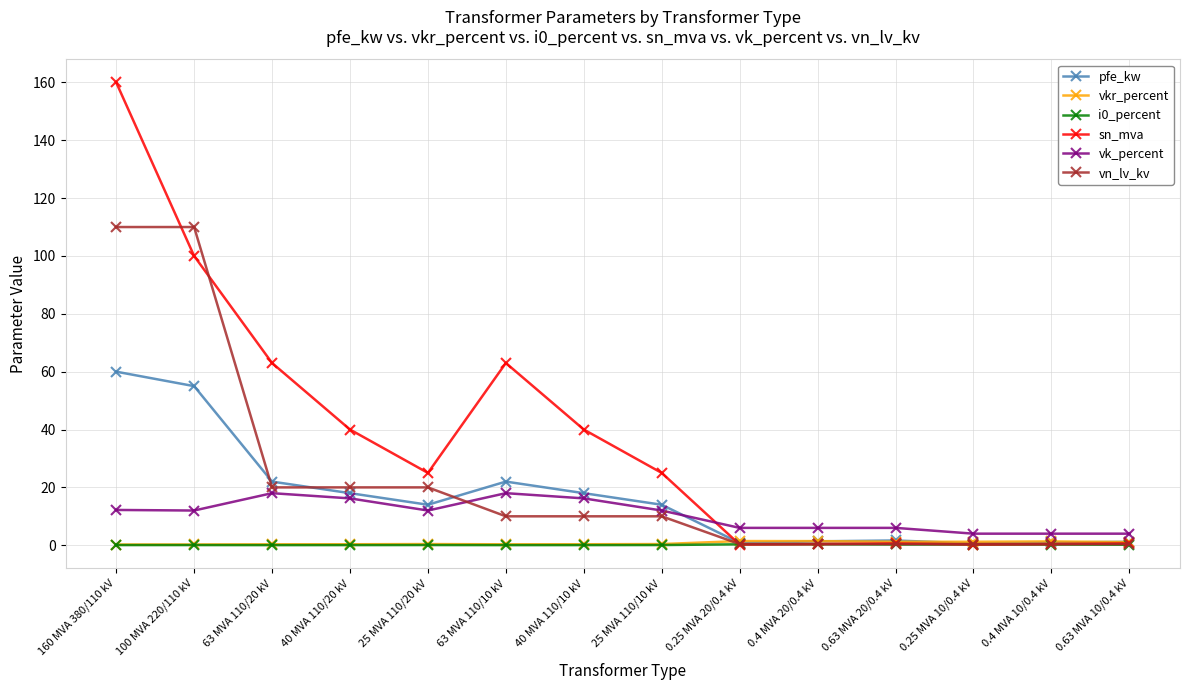

What is the approximate value of sn_mva at 63 MVA 110/10 kV?

63.0